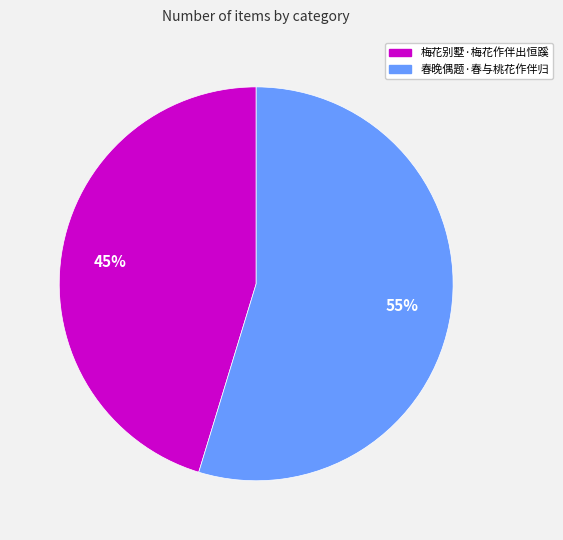

Count the number of slices in the pie.

2